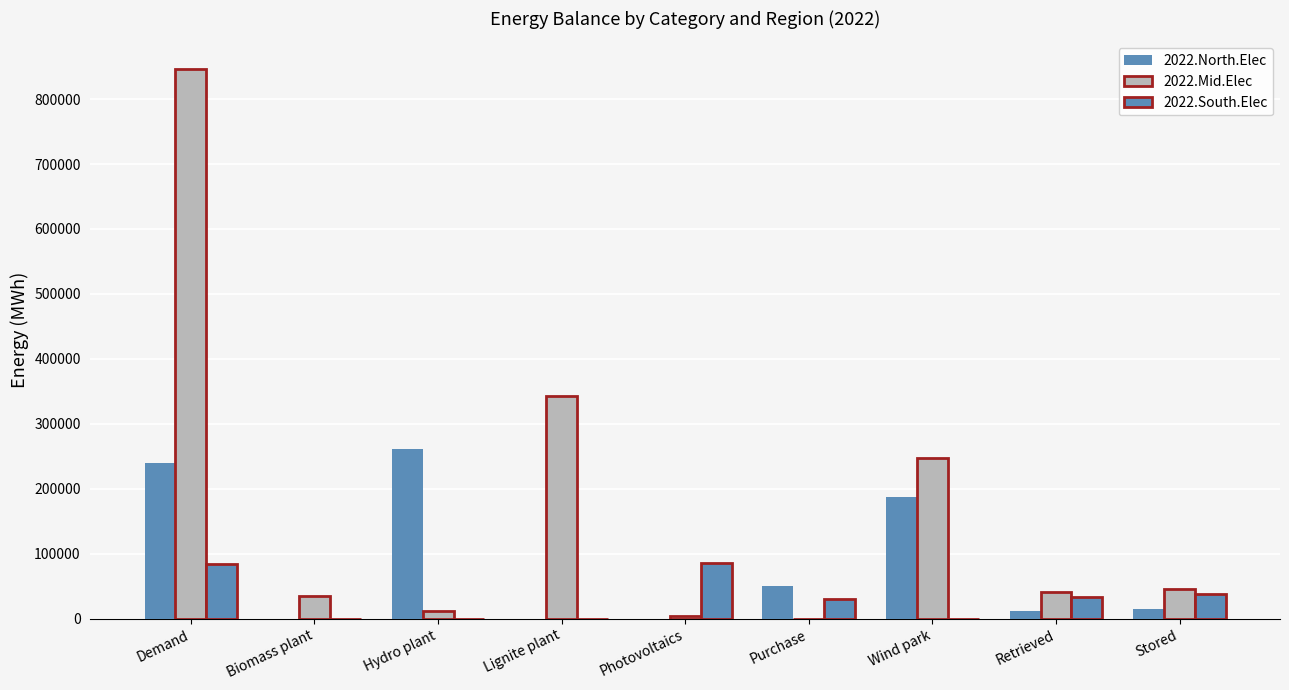

Rank the series at Wind park from highest to lowest value.

2022.Mid.Elec, 2022.North.Elec, 2022.South.Elec